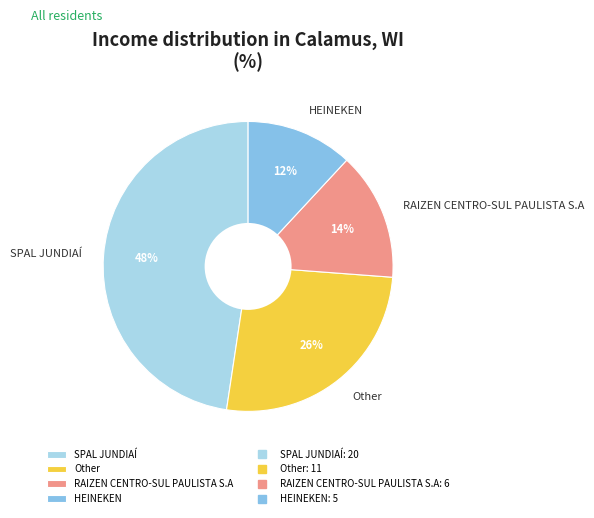

Count the number of slices in the pie.

4